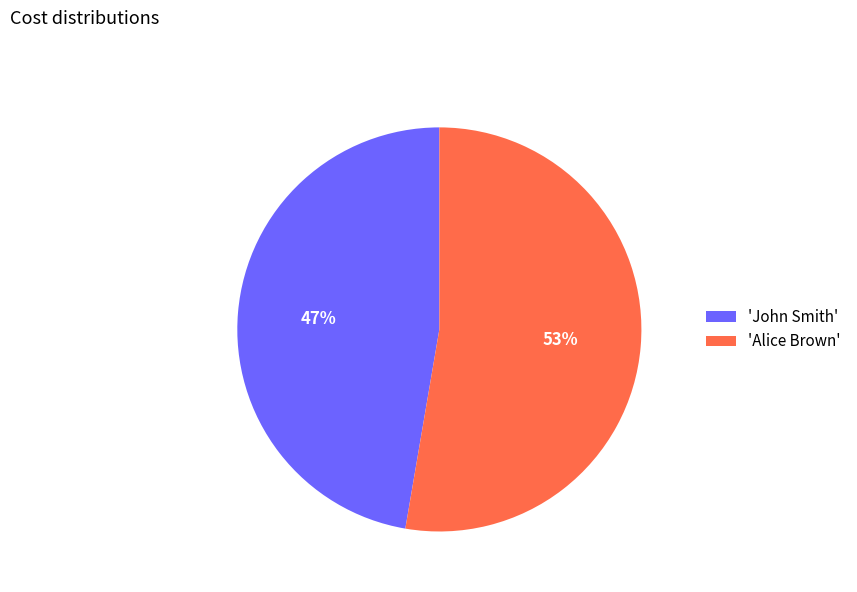

To the nearest percent, what is the combined percentage of 'John Smith' and 'Alice Brown'?

100%